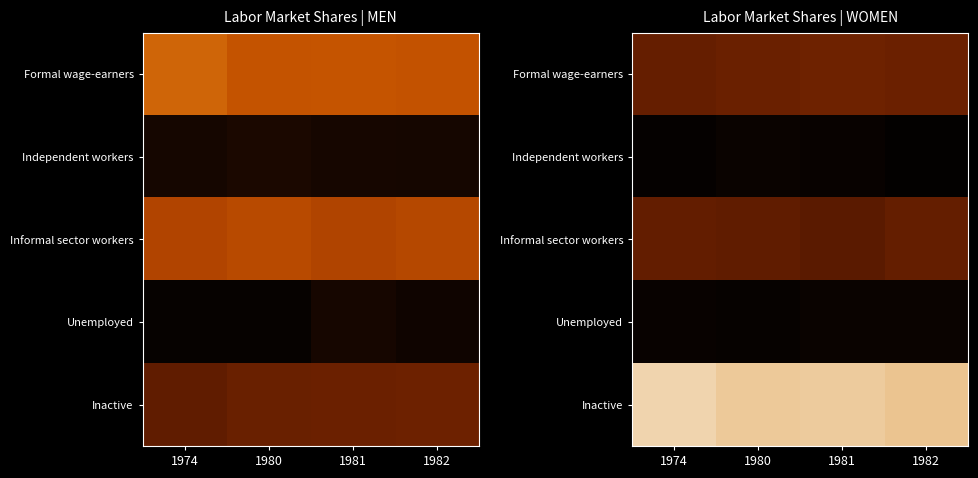

At which category does the chart reach its minimum across all series?

1982